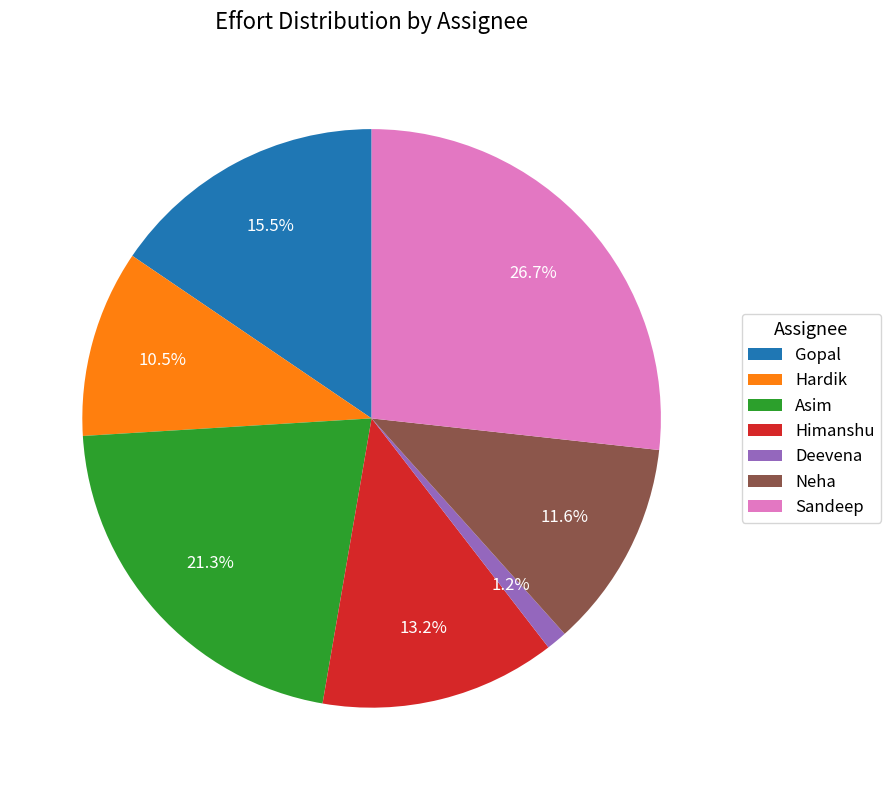

Does any single category account for the majority?

No